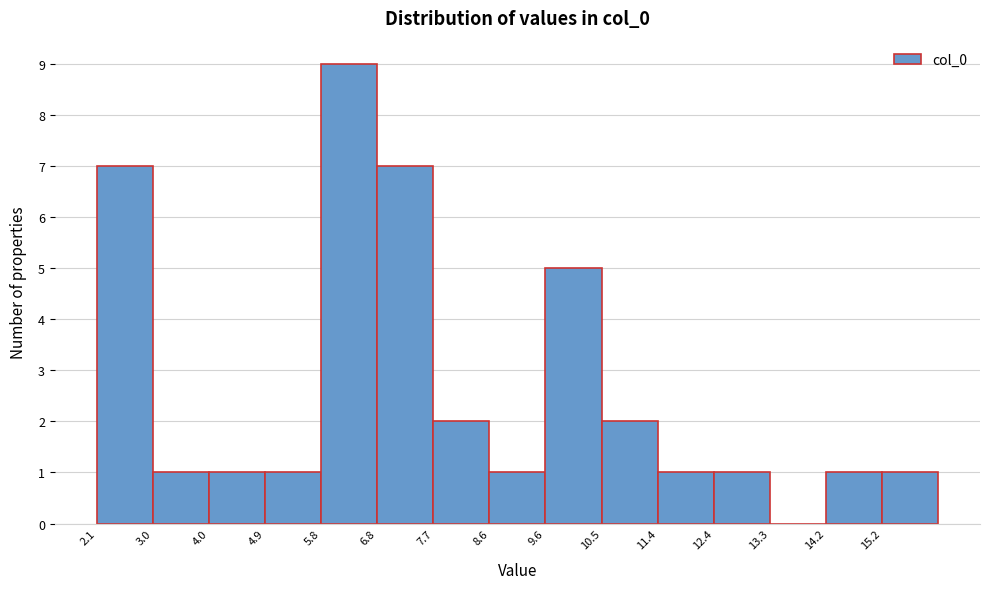

What is the height of the bar covering 12.4 to 13.3 on the x-axis? Neither the bar edges nor the heights are printed on the chart, so give them approximately, as read against the axes.

1